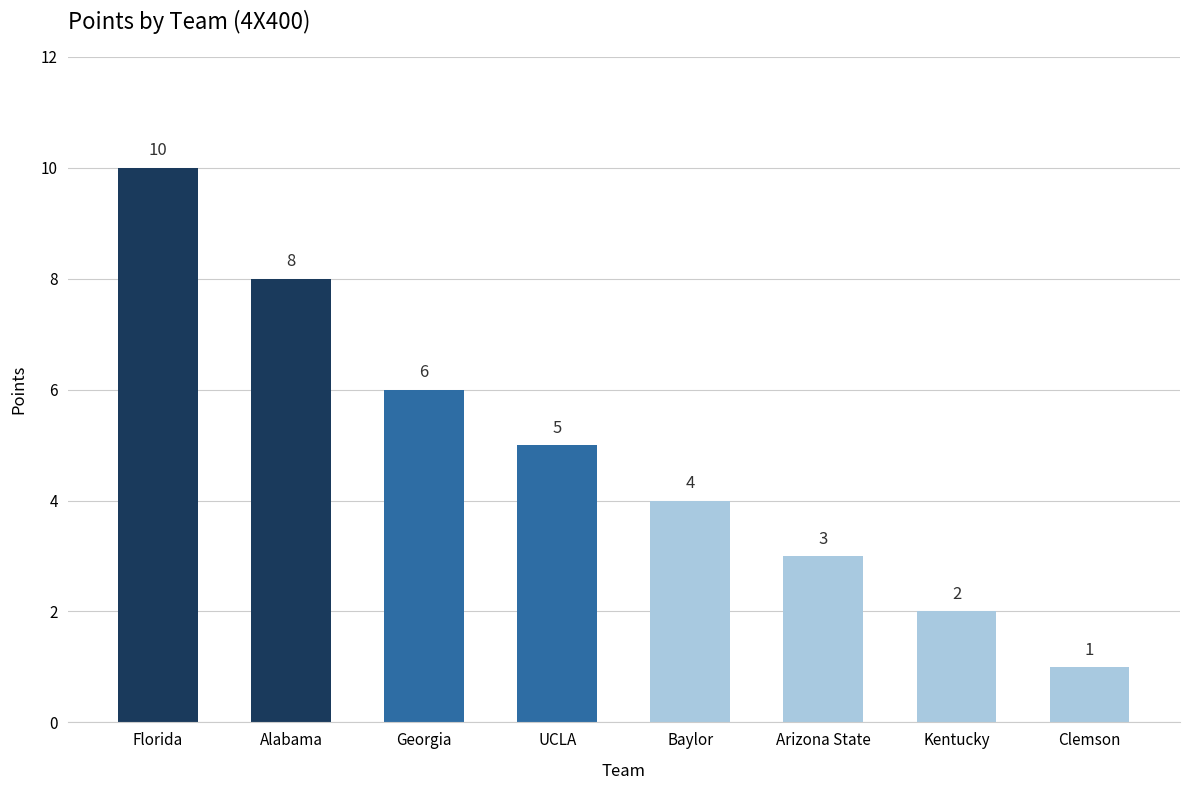

Reading left to right, extract all data points from this chart.

10	8	6	5	4	3	2	1